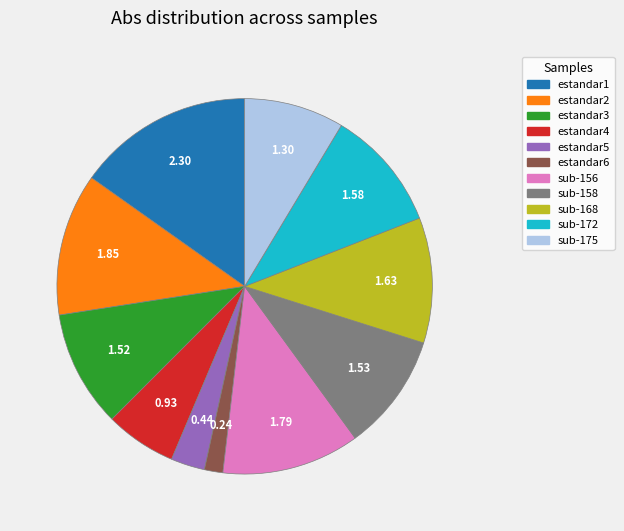

Which has a higher value, estandar1 or estandar6?

estandar1